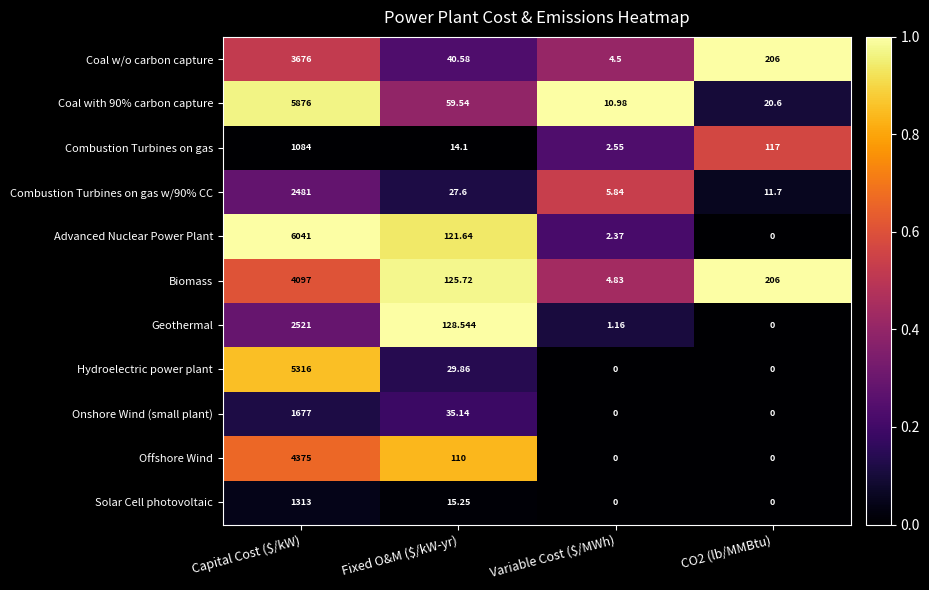

Between Capital Cost ($/kW) and Fixed O&M ($/kW-yr), which series saw the biggest shift?

Advanced Nuclear Power Plant